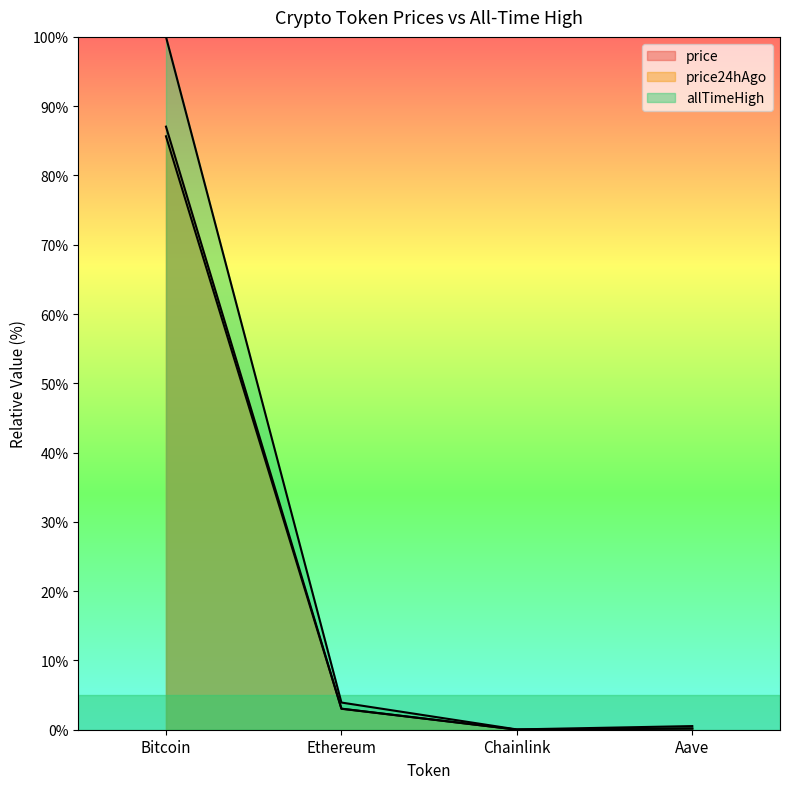

Reading left to right, list all the values displayed in this chart.

price: Bitcoin=87.0	Ethereum=3.0	Chainlink=0.0	Aave=0.2
price24hAgo: Bitcoin=85.7	Ethereum=3.0	Chainlink=0.0	Aave=0.2
allTimeHigh: Bitcoin=100.0	Ethereum=3.9	Chainlink=0.0	Aave=0.5